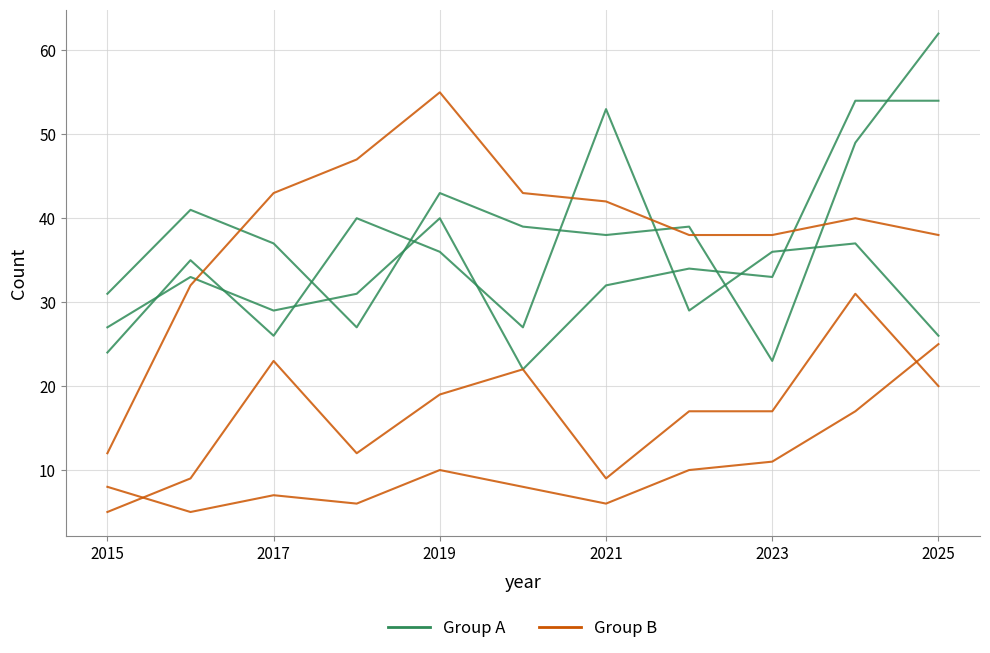

At which label does Group B reach its minimum?

2015